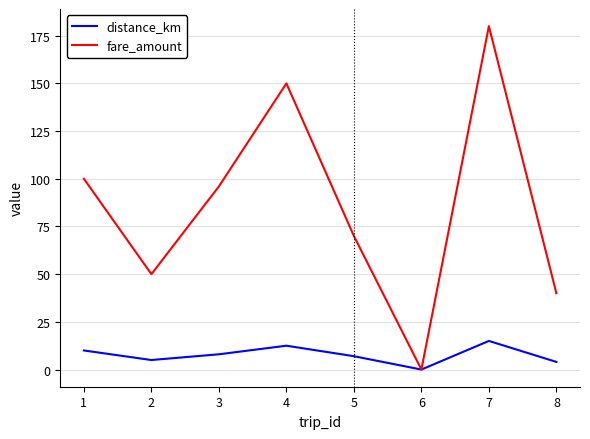

What is the average value of the fare_amount series?

85.8